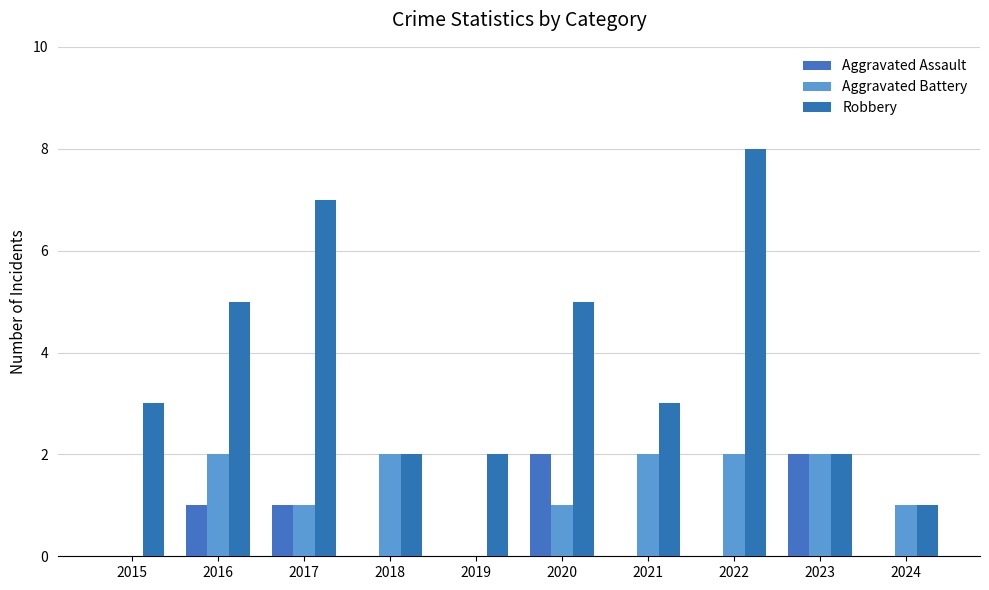

Which category has the highest value across all series?

2022